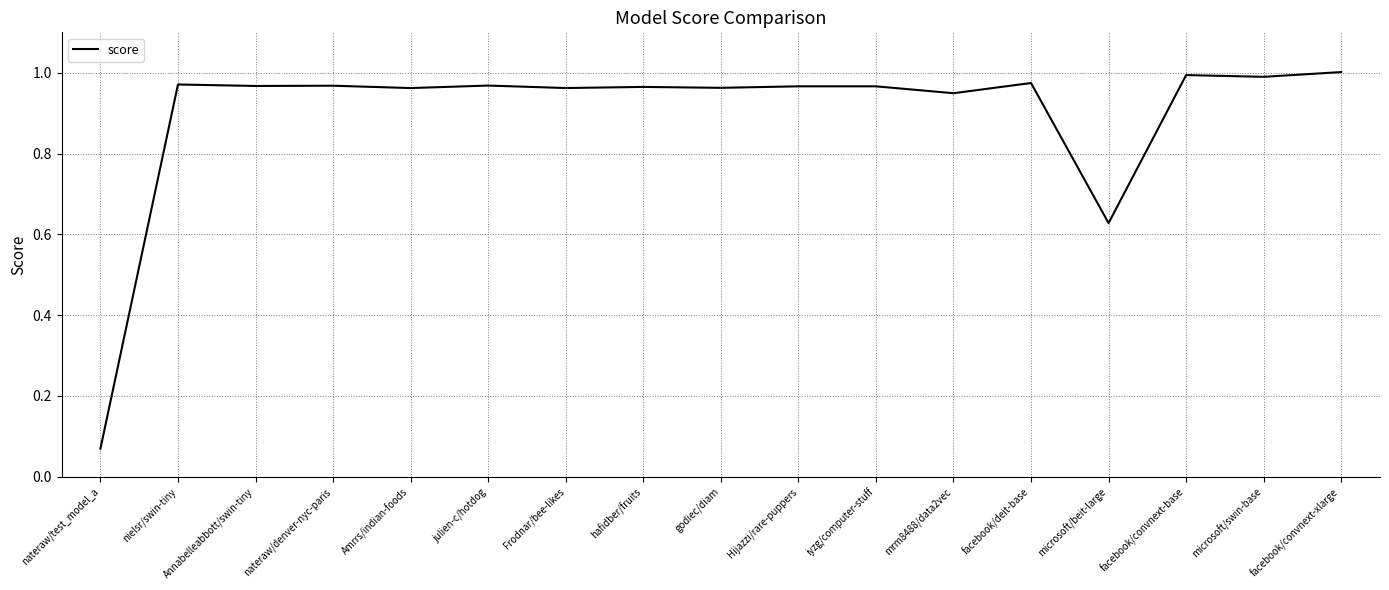

True or false: the data shows 1.7 at facebook/convnext-base.

False